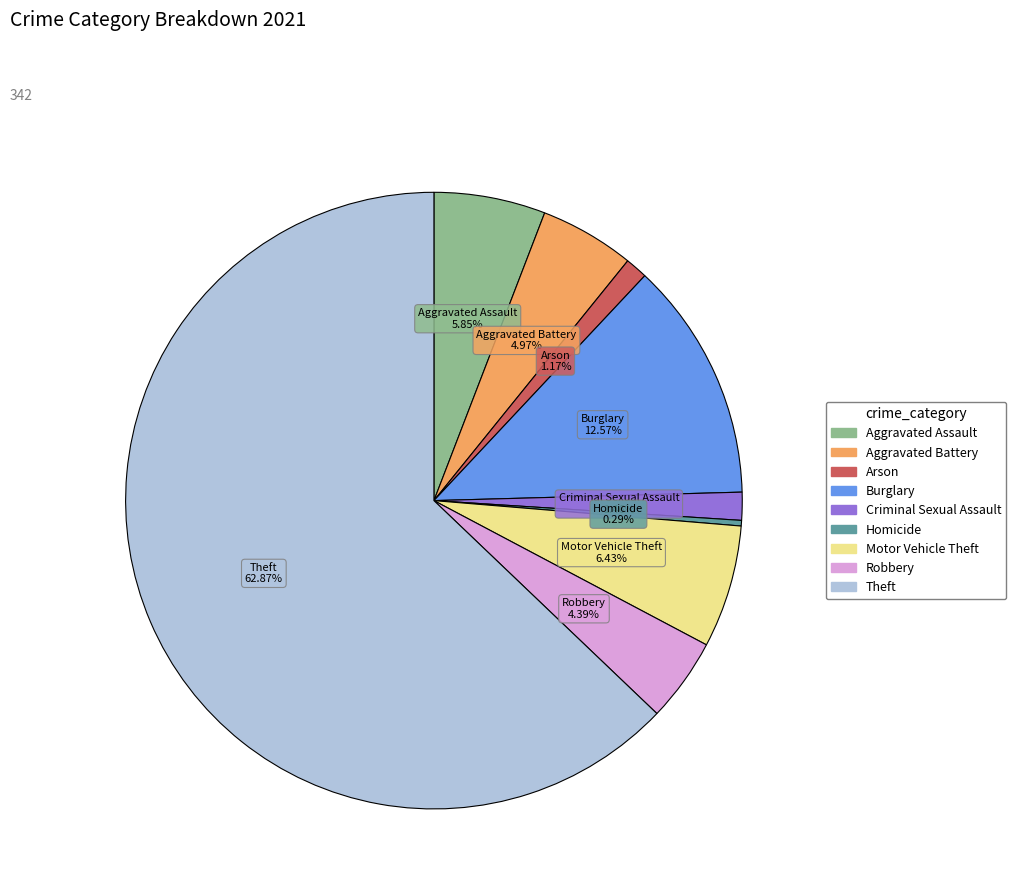

To the nearest percent, what percentage of the pie is Robbery?

4%